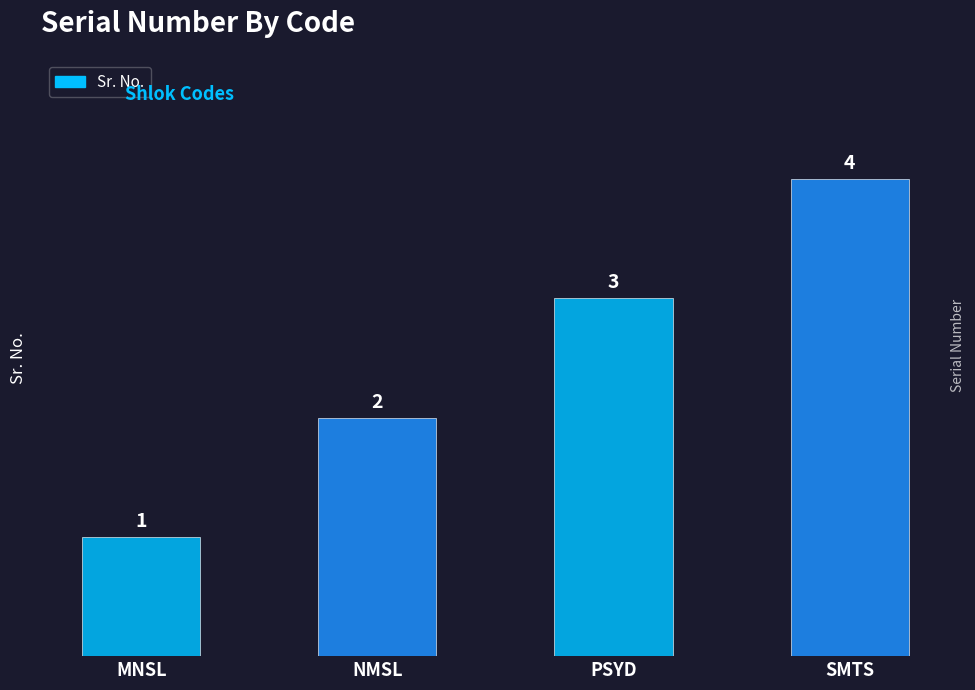

Which category has the highest value across all series?

SMTS